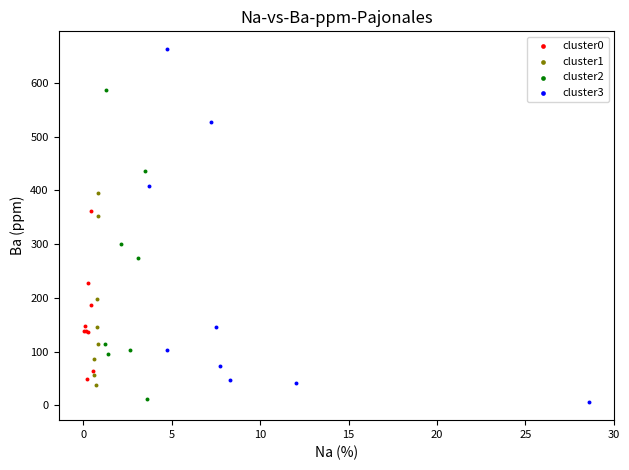

Which series contains the highest Y value?

cluster3